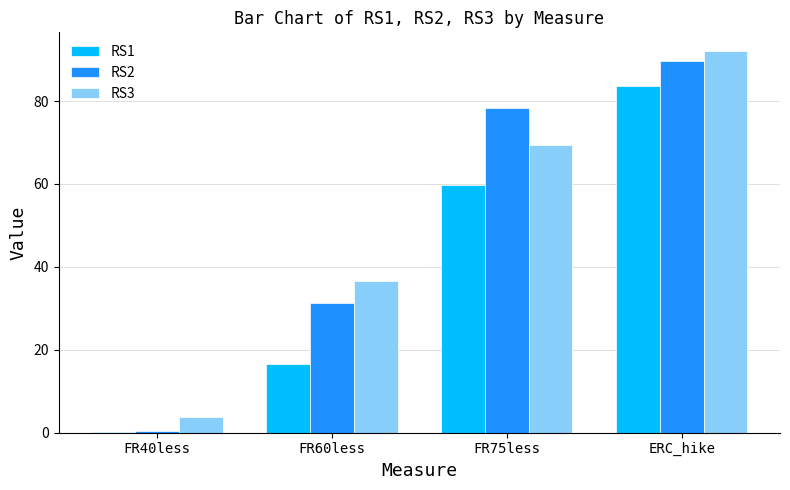

How many series are shown in this chart?

3